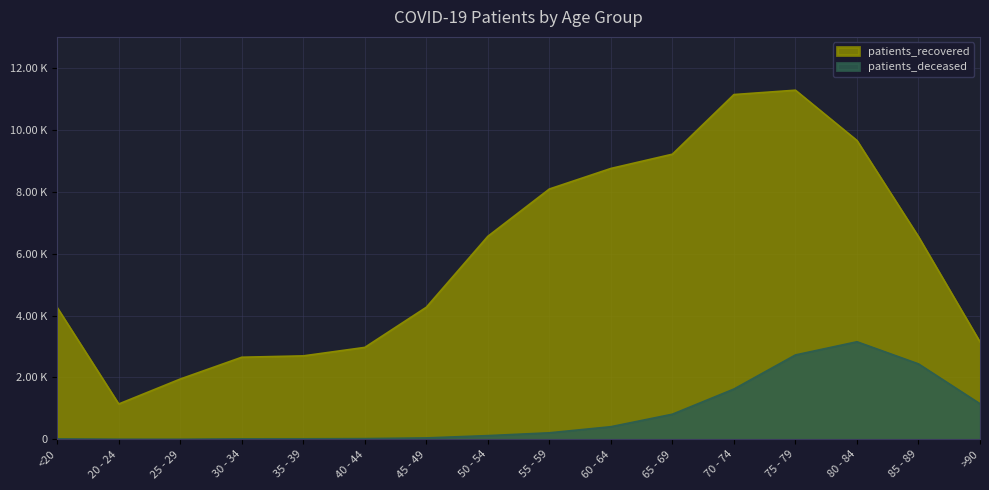

At which label does patients_deceased reach its minimum?

25 - 29